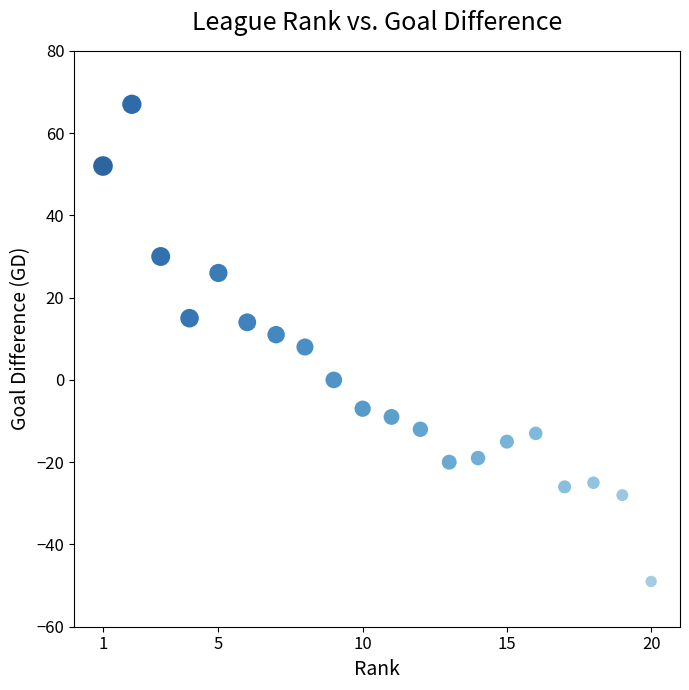

What is the range of Y values (max minus min)?

116